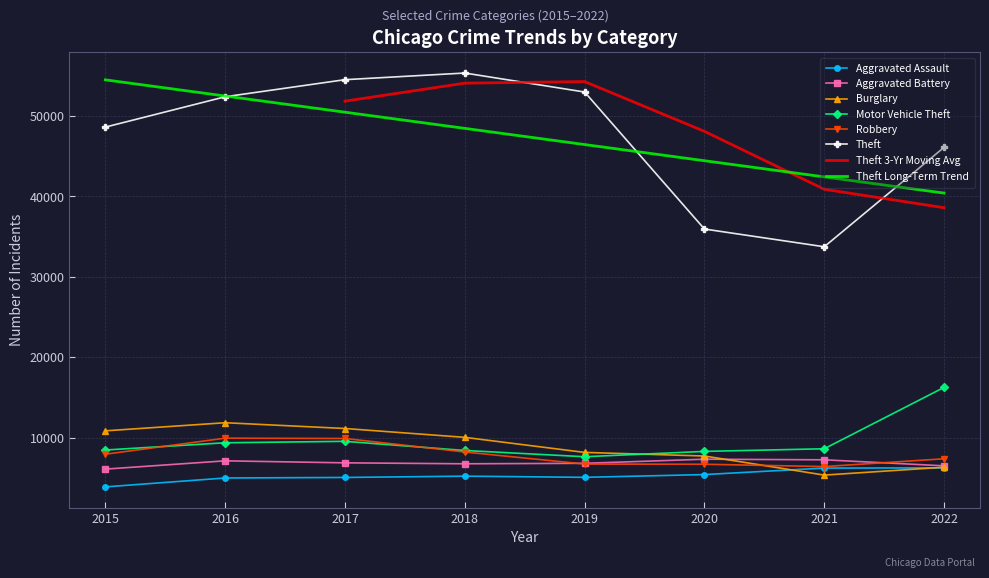

Which series has the largest total across all categories?

Theft